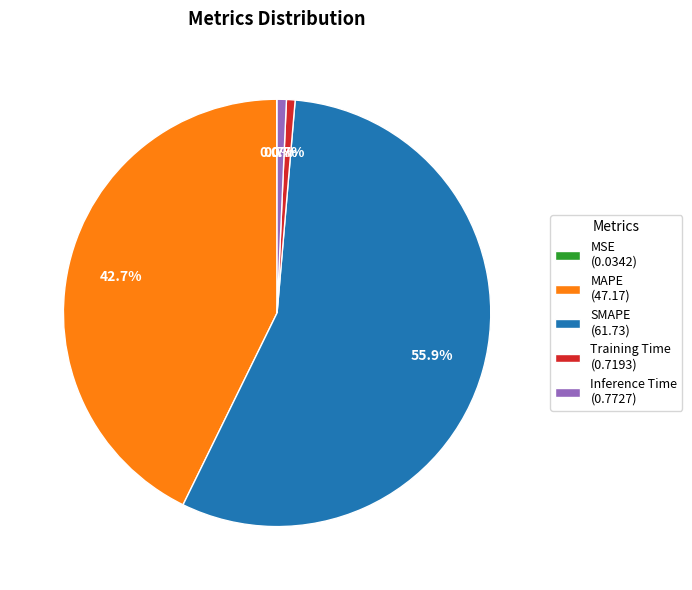

Is it true that Training Time is 11% of the pie?

False